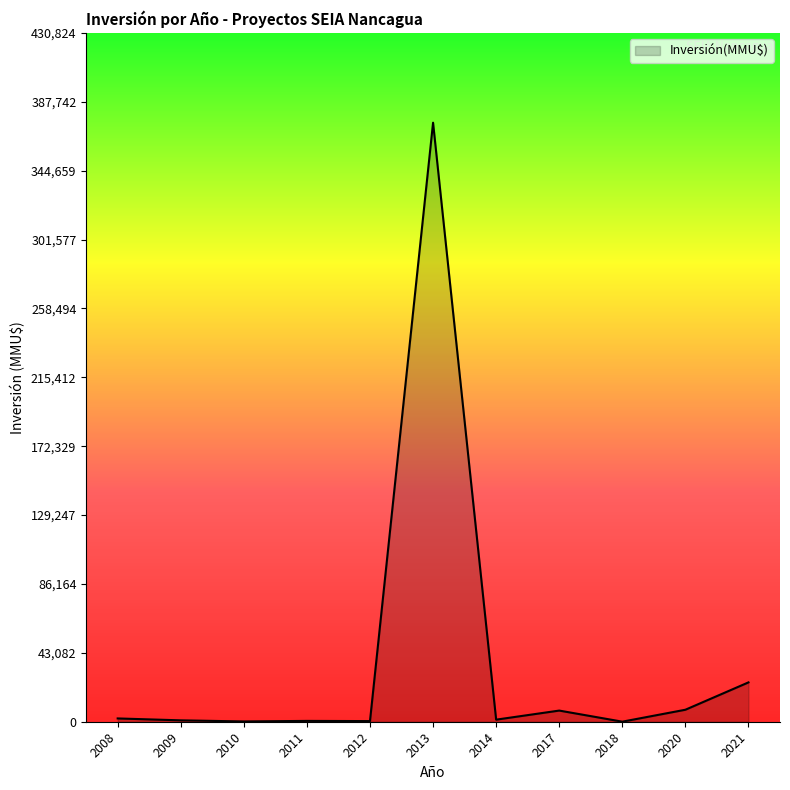

What is the greatest value displayed?

374630